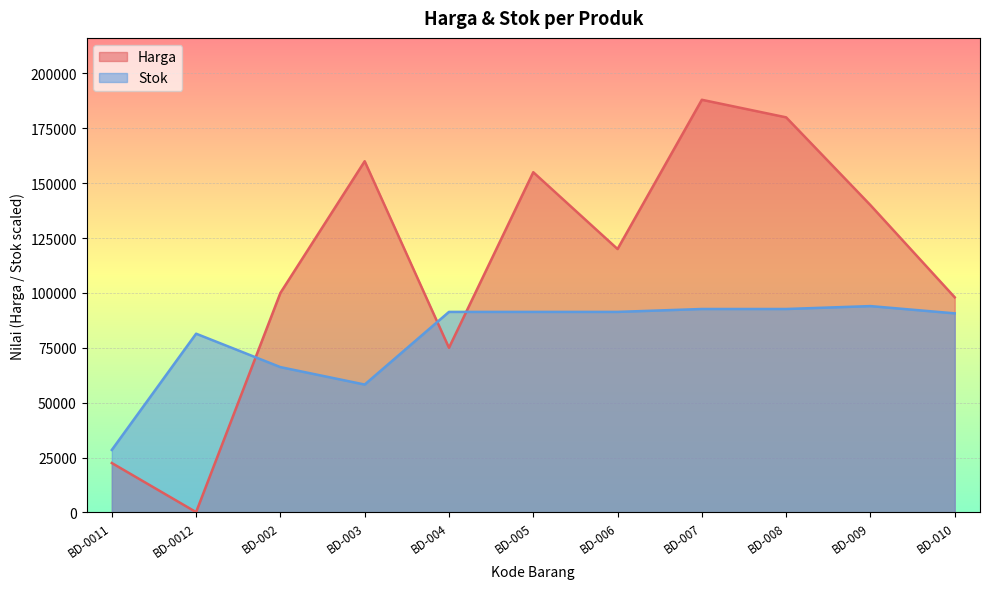

At how many categories does at least one series exceed 138135?

5